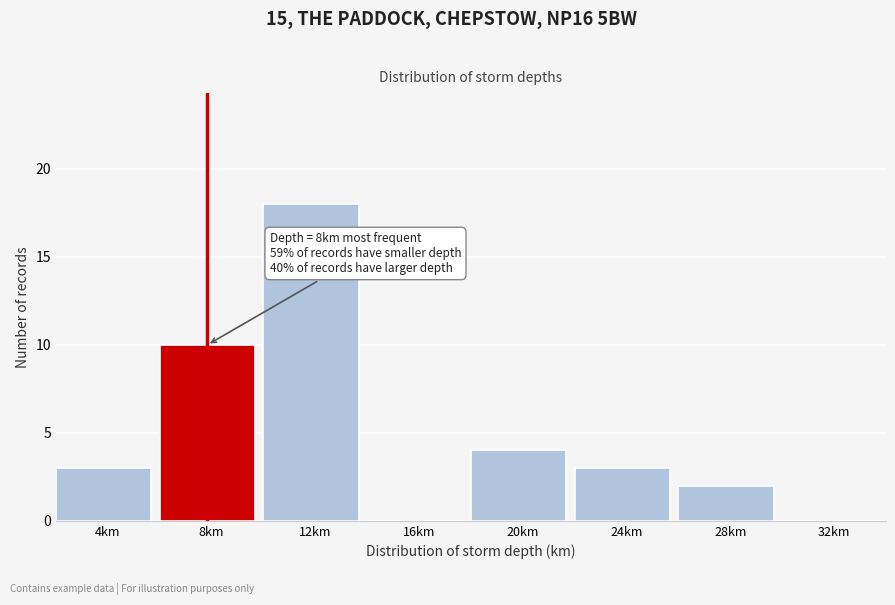

Reading right to left, extract all data points from this chart.

32km=0	28km=2	24km=3	20km=4	16km=0	12km=18	8km=10	4km=3